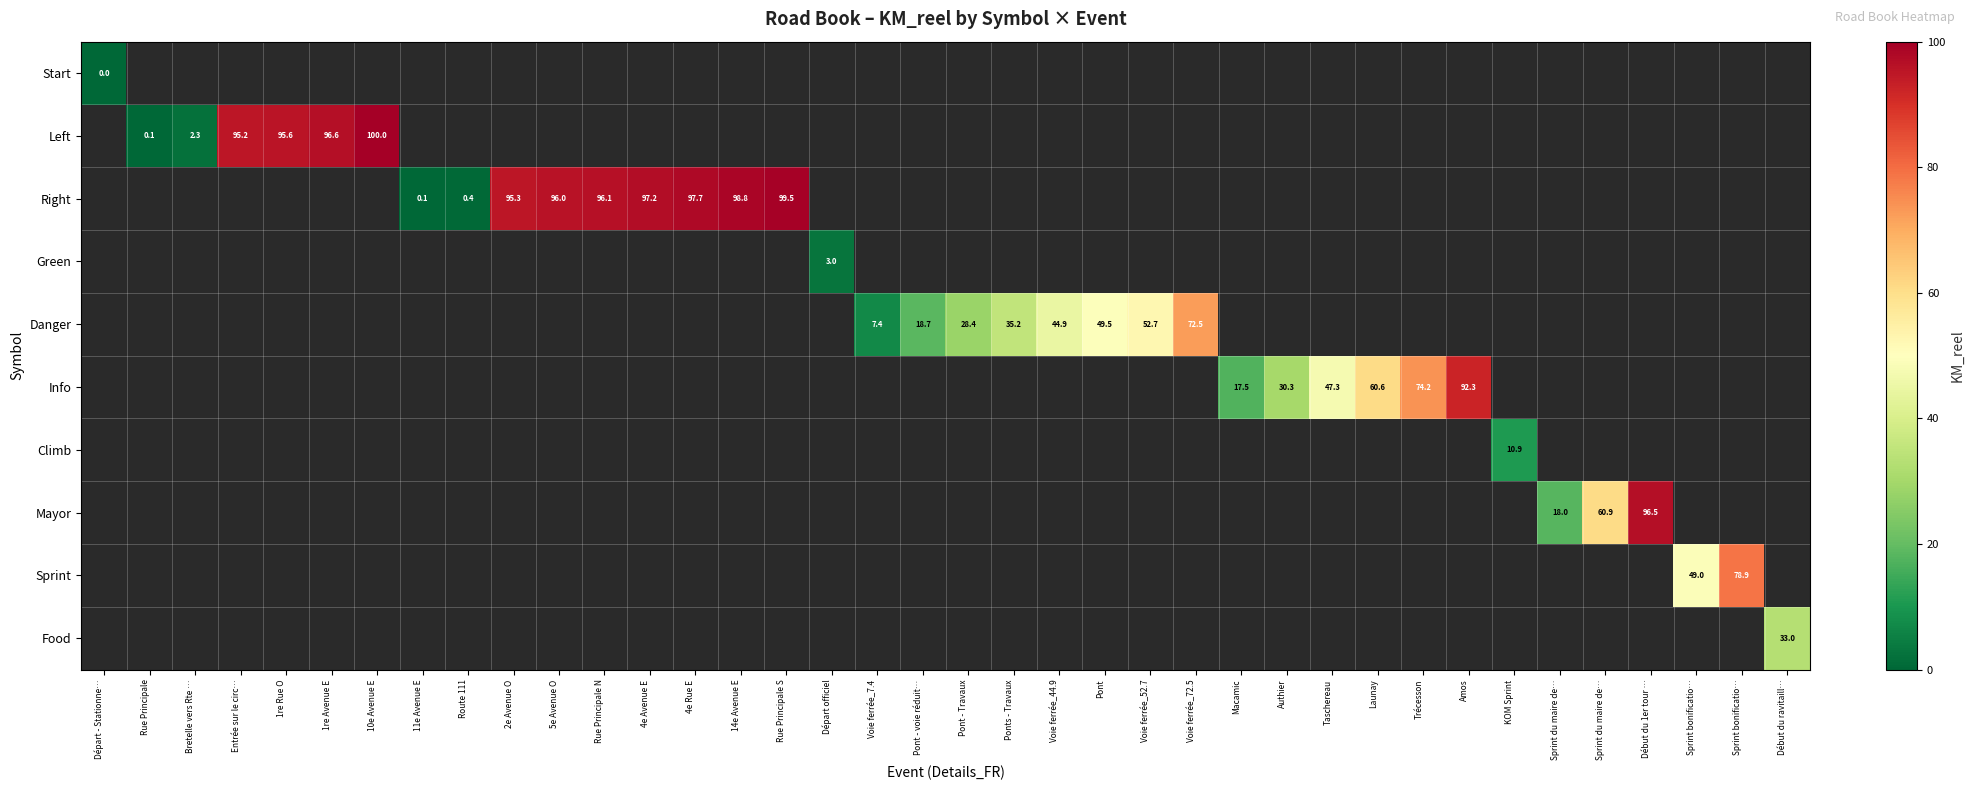

How many series are shown in this chart?

10